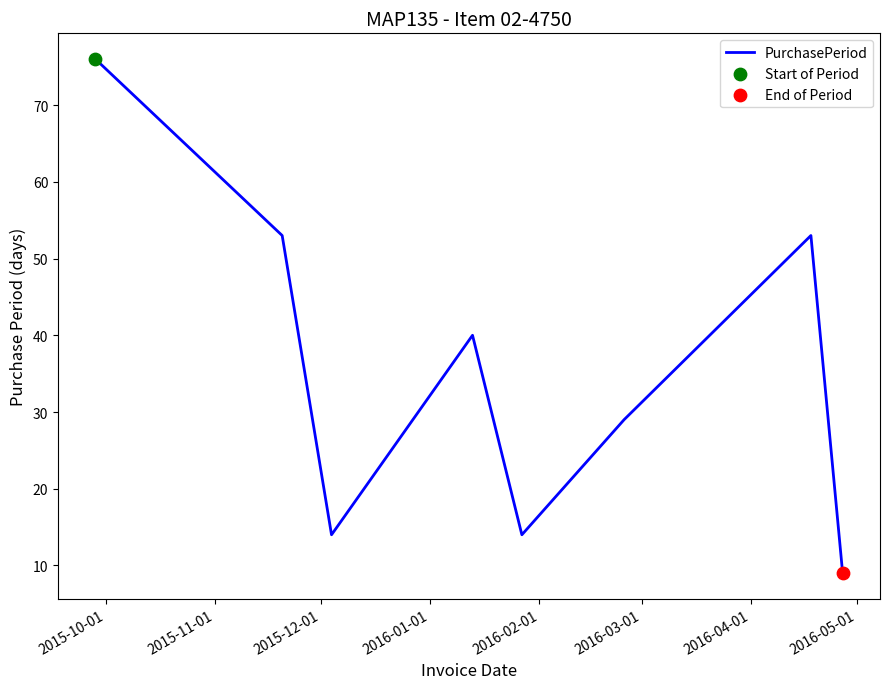

How many interior local valleys (lower than both neighbors) does the data have?

2